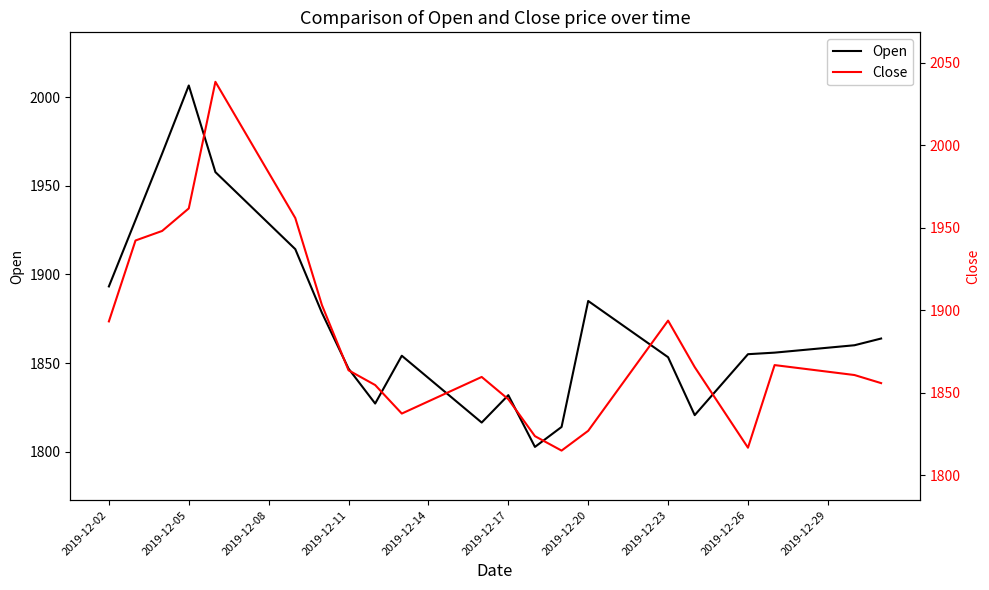

Is it true that Open equals 2743.7 at 2019-12-17?

False